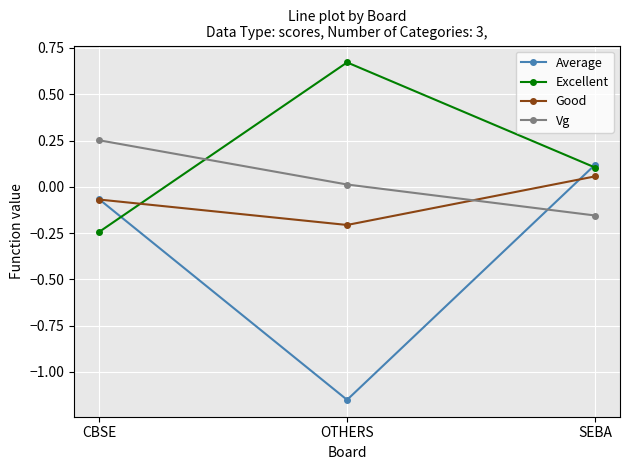

What is the difference between the maximum and minimum values in the Vg series?

0.4